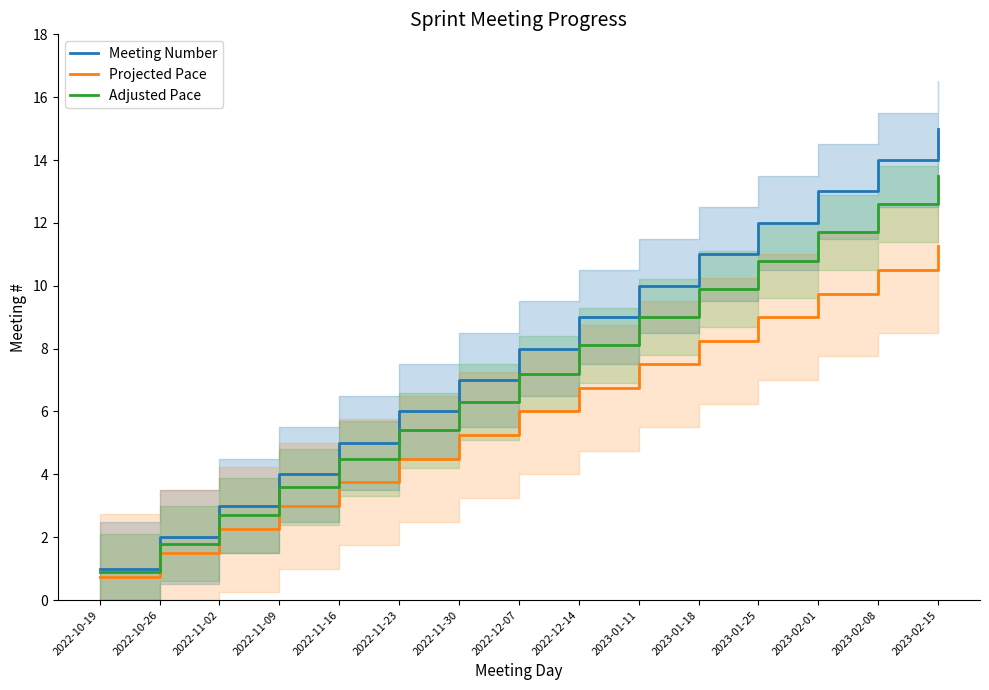

What is the total value across all series at 2023-02-01?

34.5